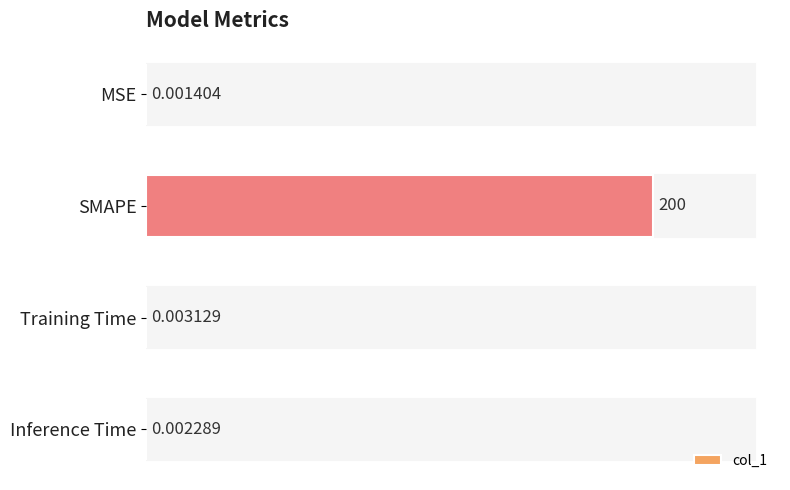

What is the sum of all values?

200.0